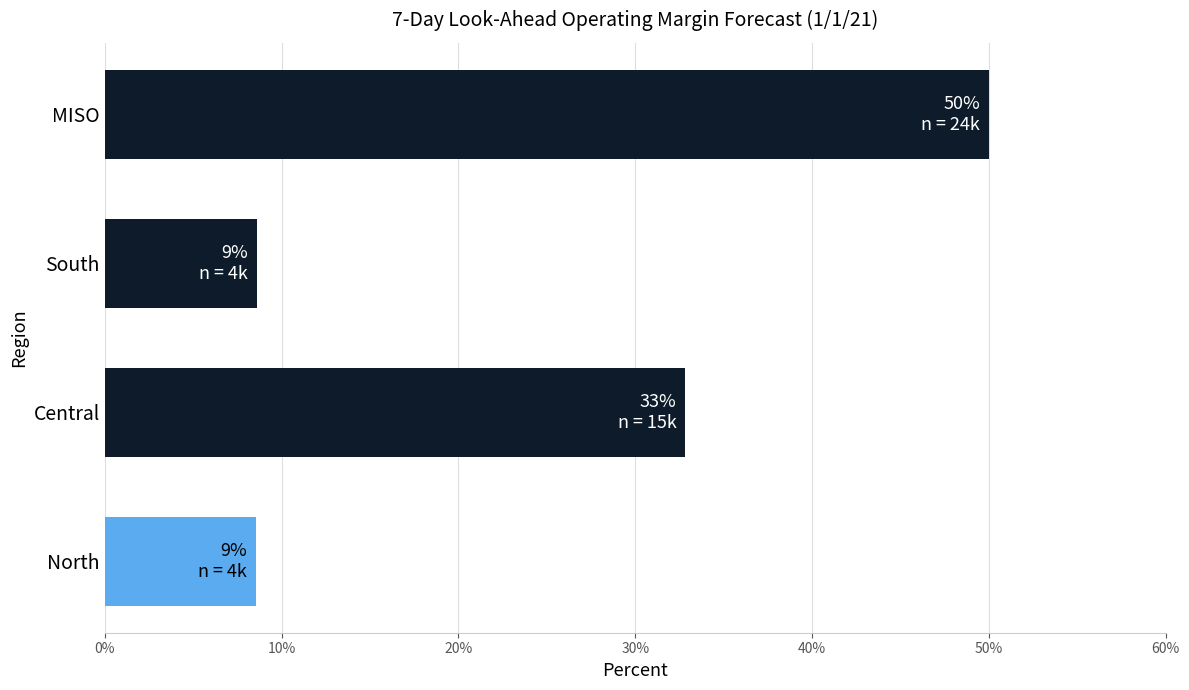

Approximately how many times larger is the value at MISO compared to Central?

1.5